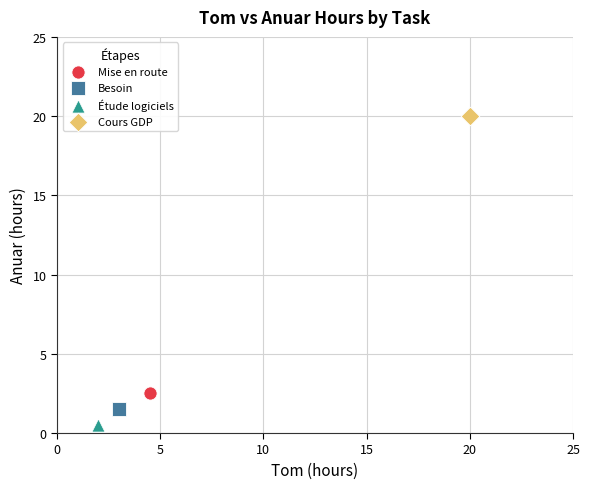

What are all the series names shown in the legend?

Mise en route, Besoin, Étude logiciels, Cours GDP